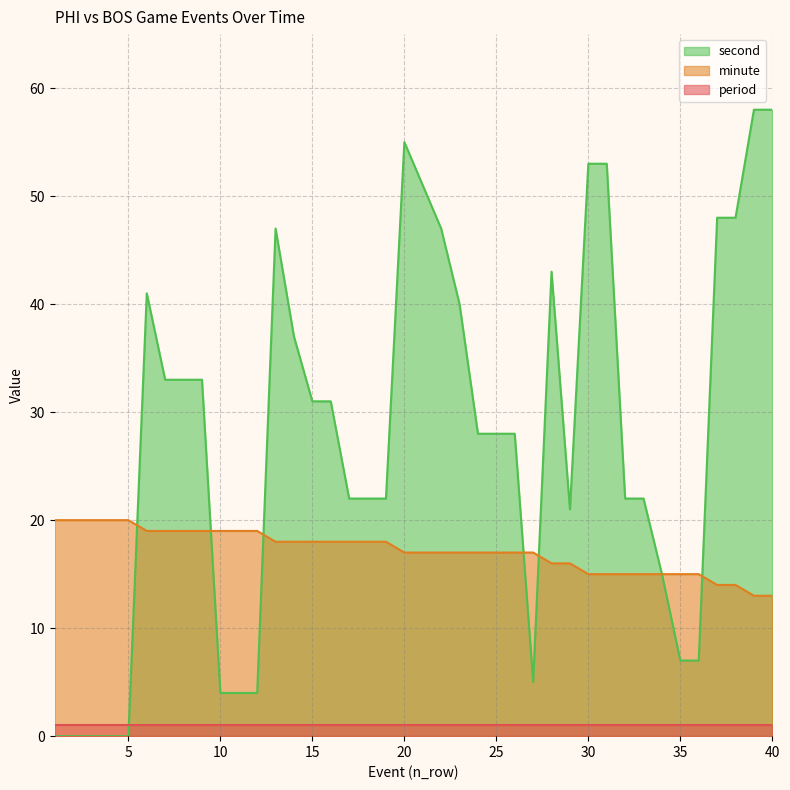

Which series has the largest total across all categories?

second